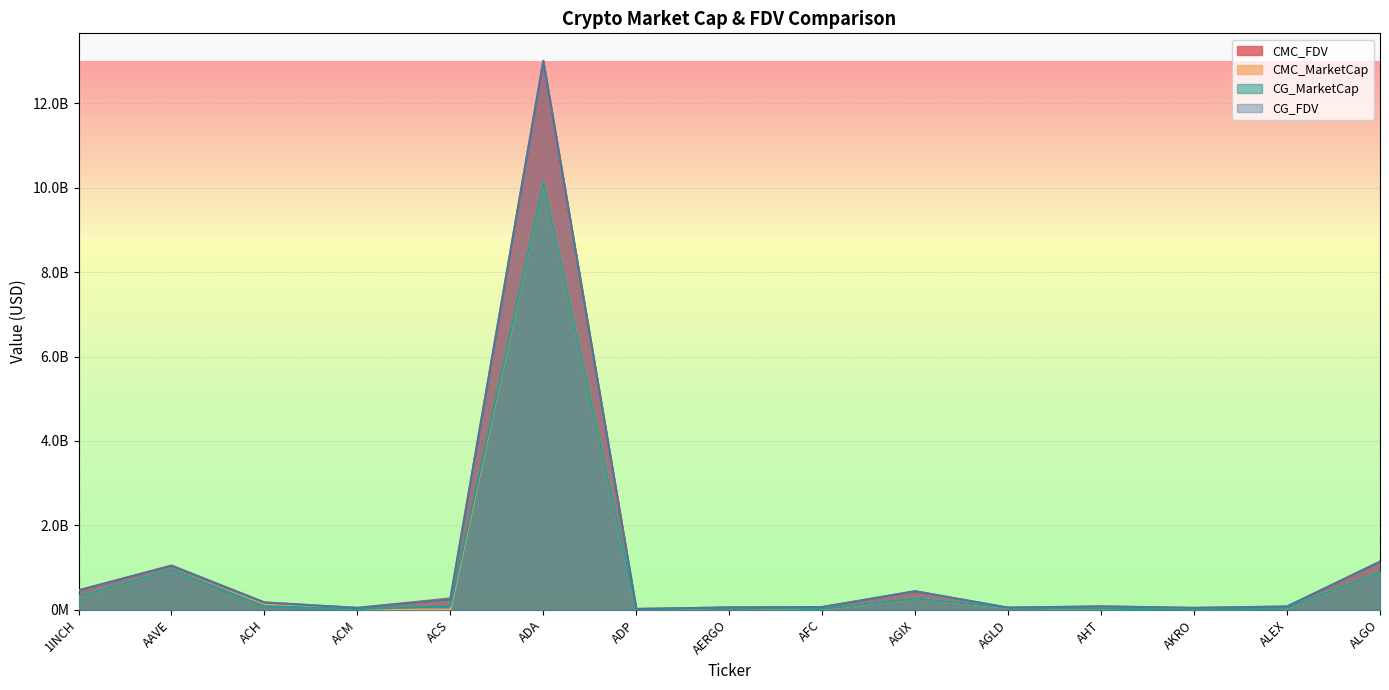

At which category does CG_FDV reach its first local peak?

AAVE